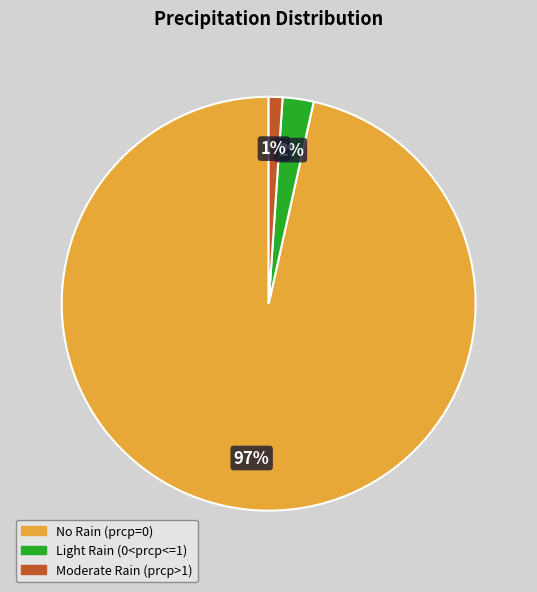

To the nearest percent, what is the average slice percentage?

33%